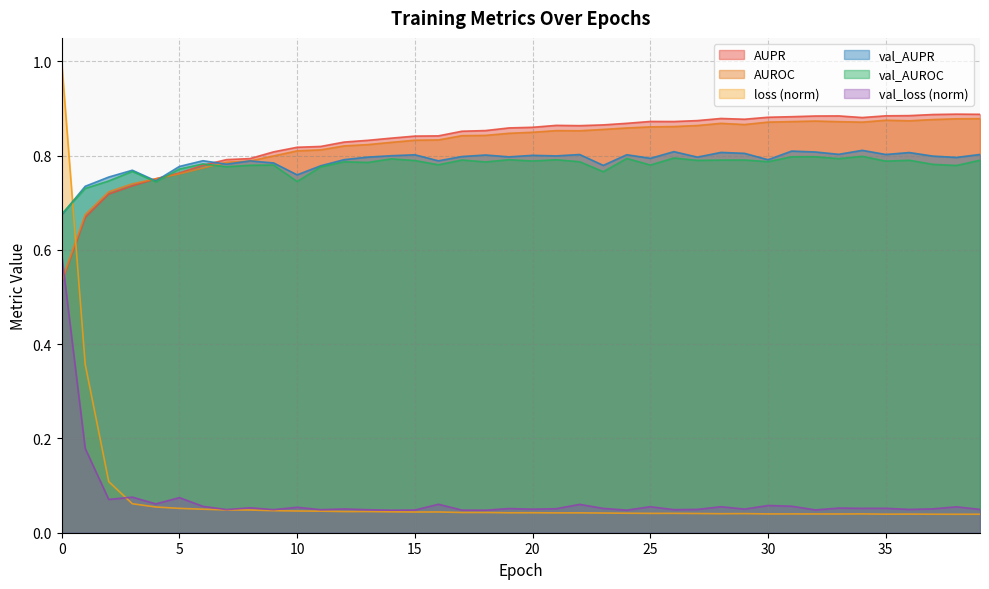

List the series in order of their peak value, highest first.

loss (norm), AUPR, AUROC, val_AUPR, val_AUROC, val_loss (norm)